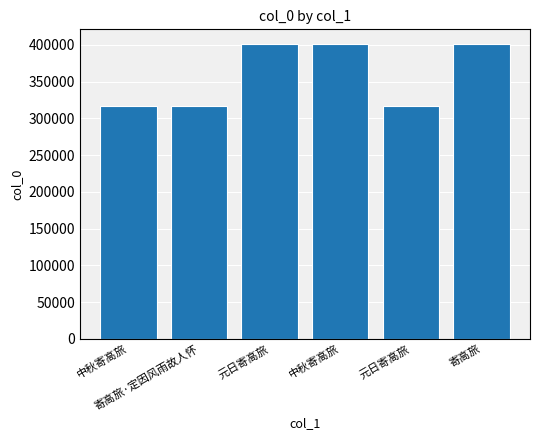

The value at 中秋寄高旅 is 400863. True or false?

True